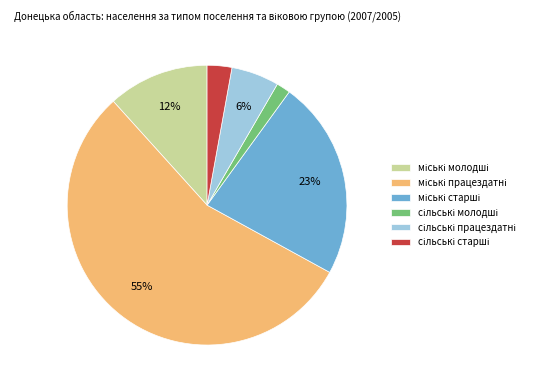

Is there a majority slice in this chart?

Yes